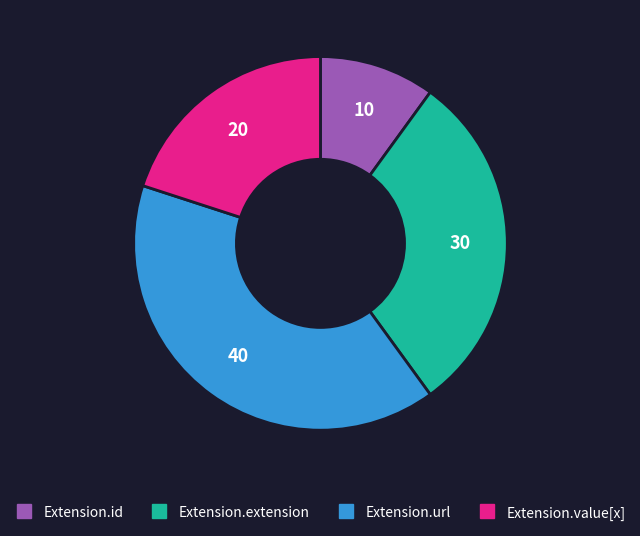

Is there any slice that represents more than half of the pie?

No